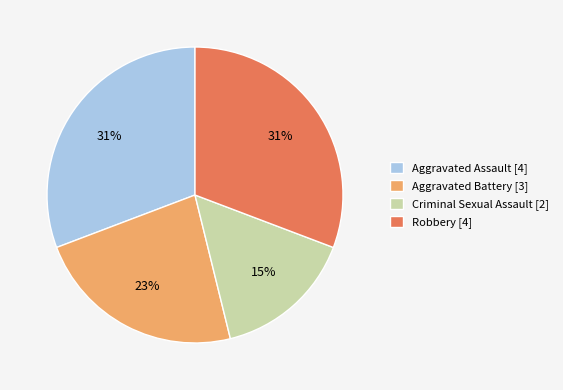

What is the smallest slice in the pie chart?

Criminal Sexual Assault